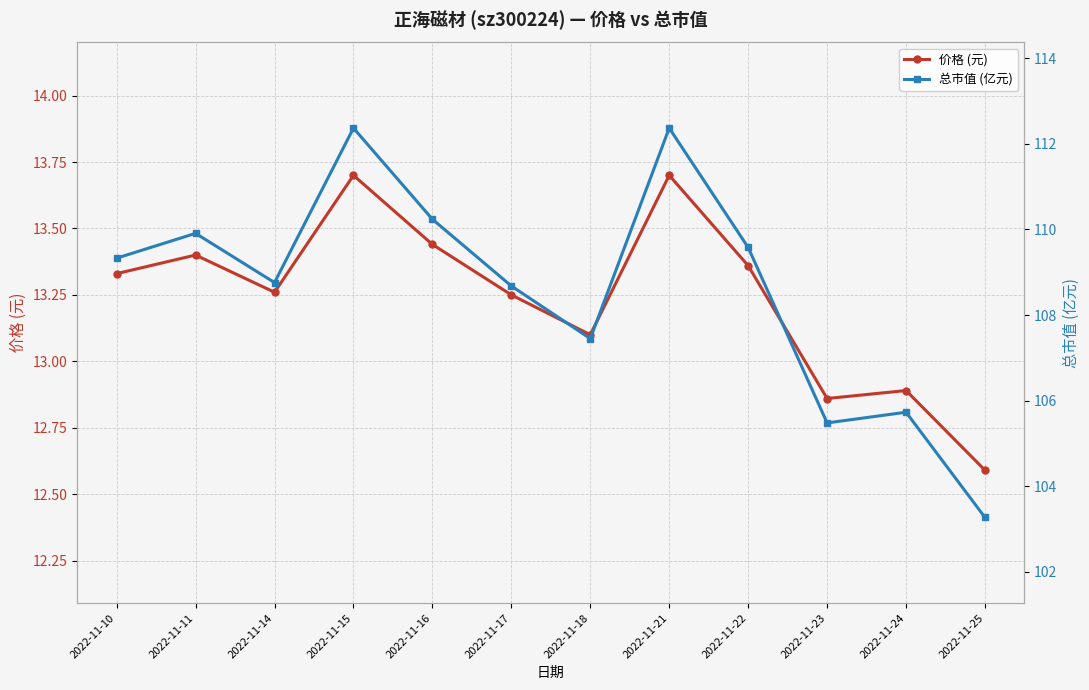

What is the sum of all 总市值 (亿元) values?

1303.2